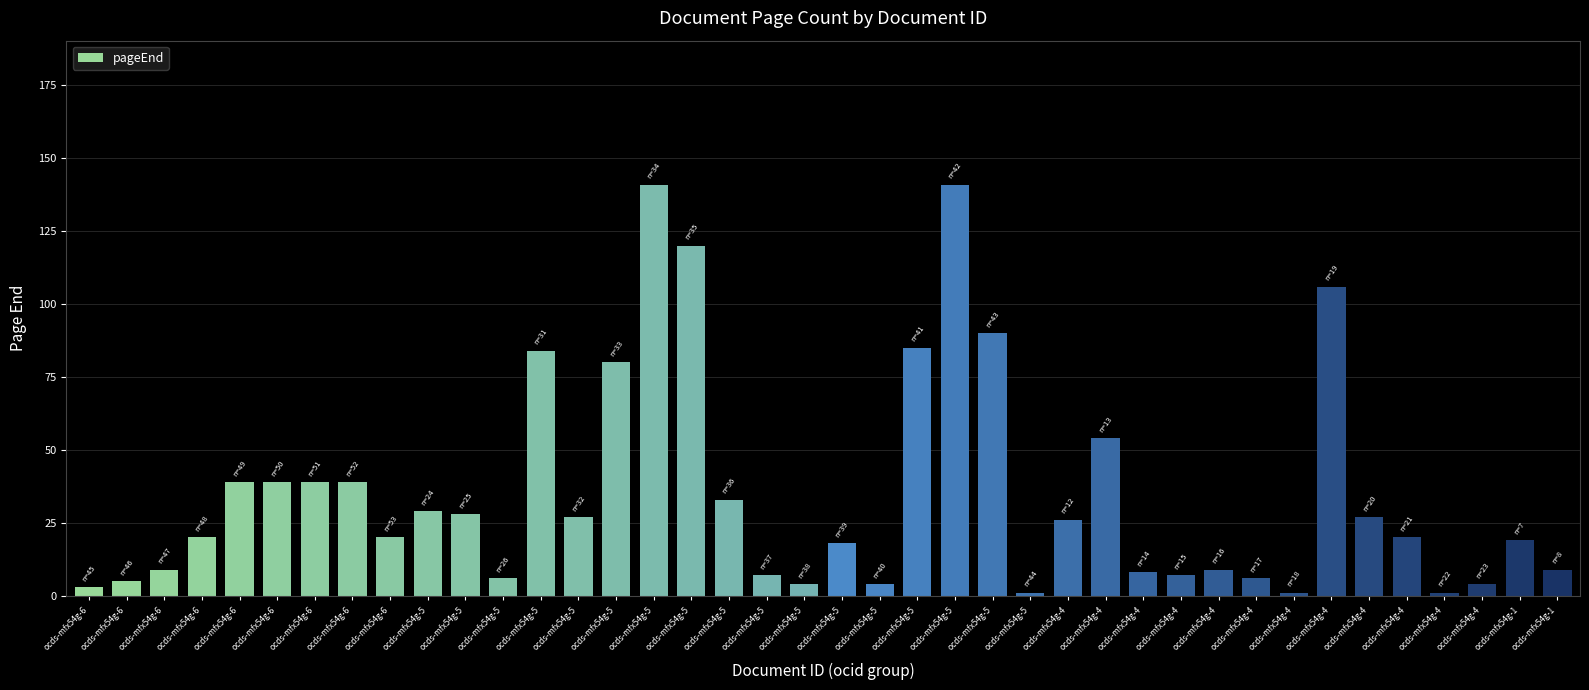

How many bars are there in total?

40